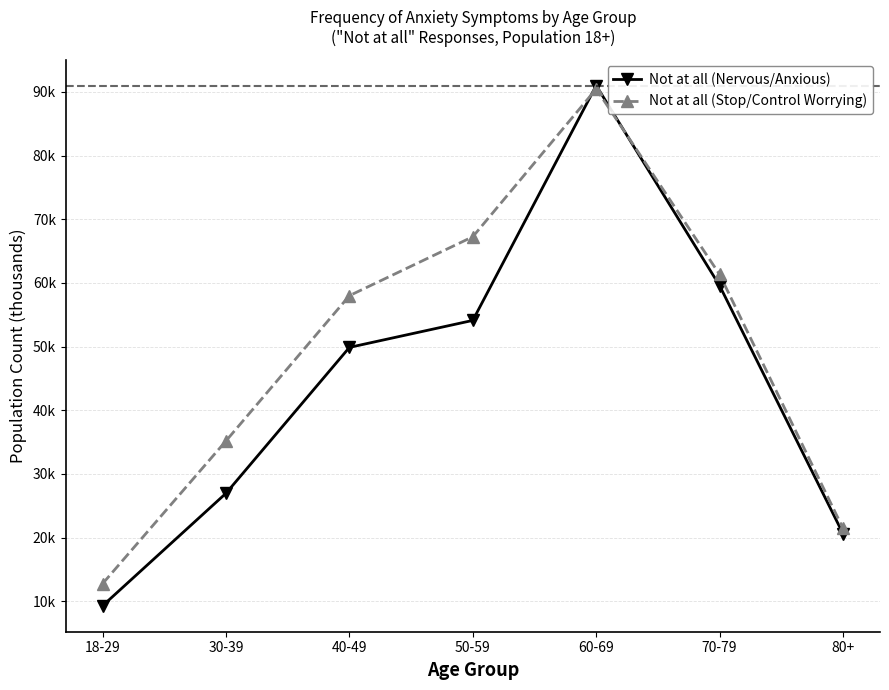

What is the lowest value of the Not at all (Stop/Control Worrying) series?

12.8